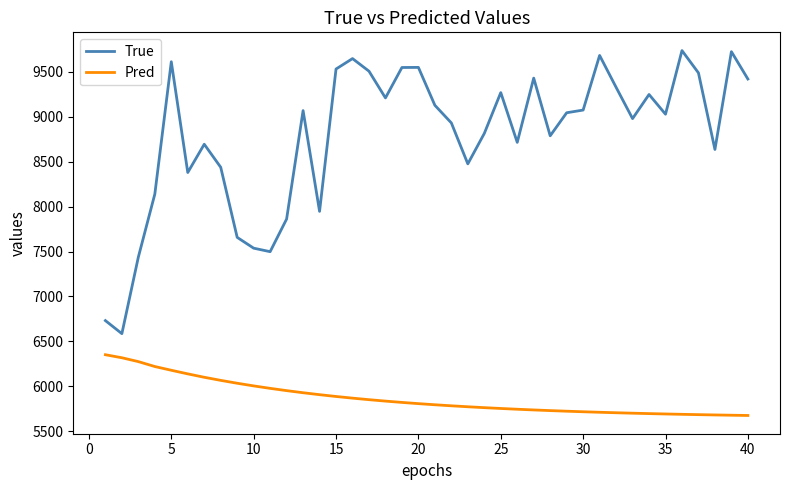

True or false: True and Pred cross at least once.

False